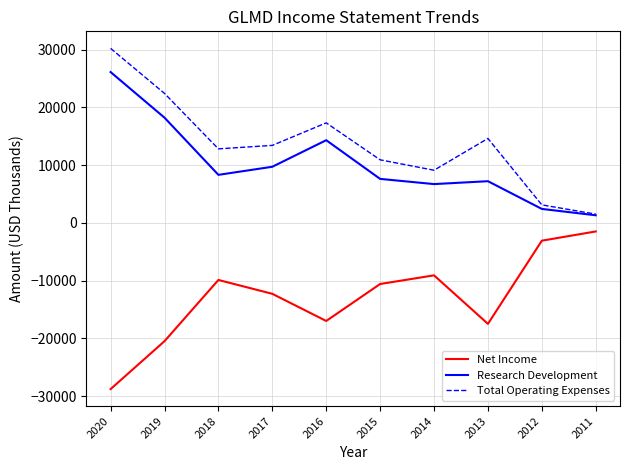

What is the maximum value shown in the chart?

30200